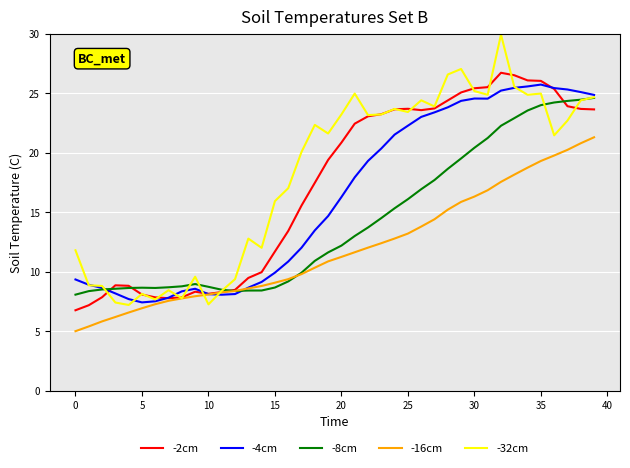

Which series has the largest range (max minus min)?

-32cm